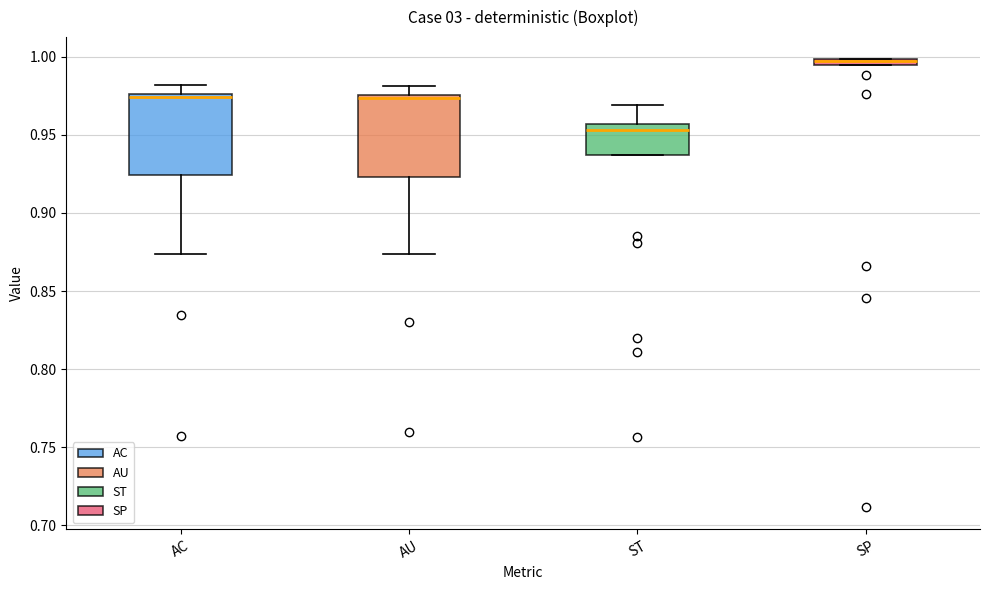

Where does the lower whisker of the box for AC end on the y-axis? The values are not printed on the chart, so give them approximately, as read against the axis.

0.875